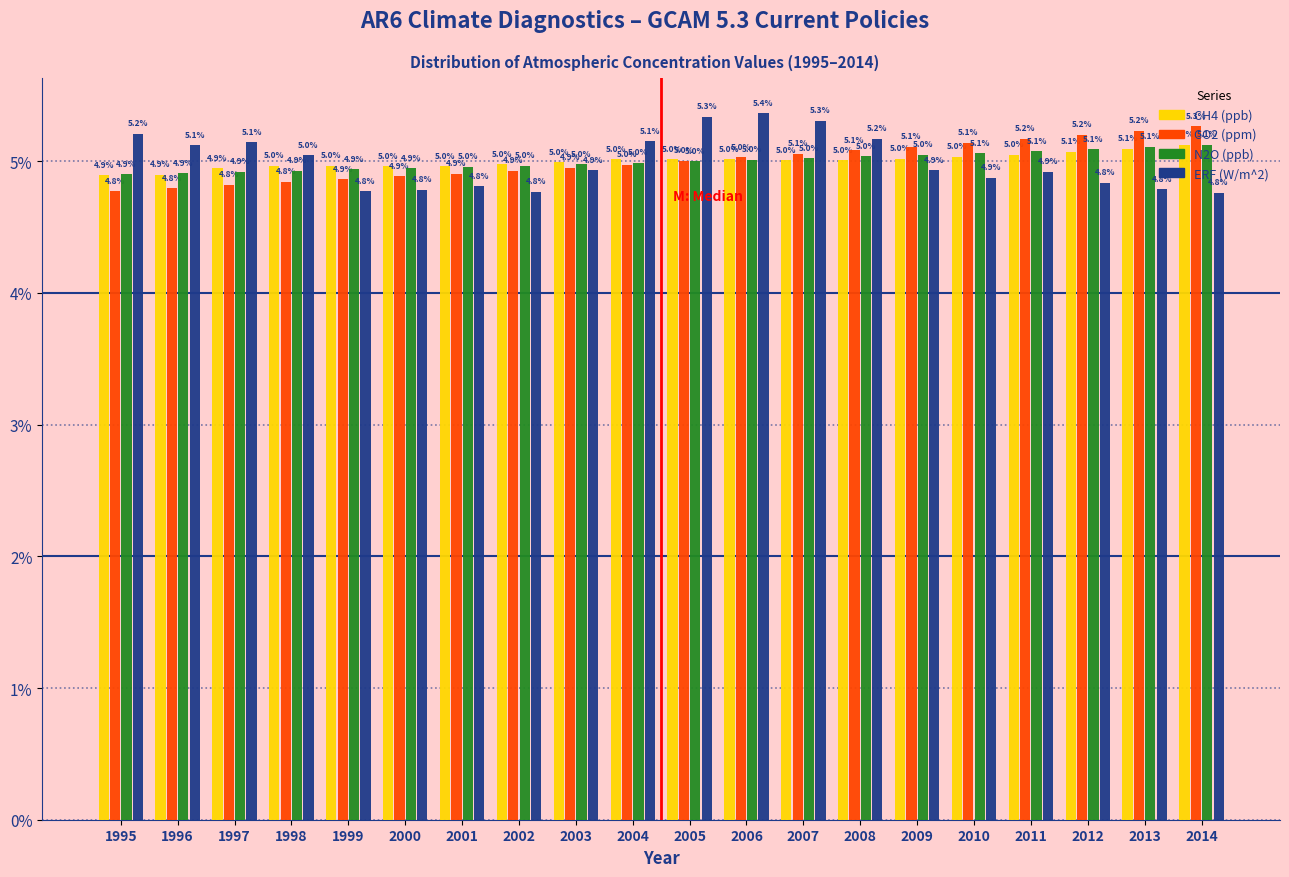

What is the difference between the highest and lowest values at 1996?

0.3